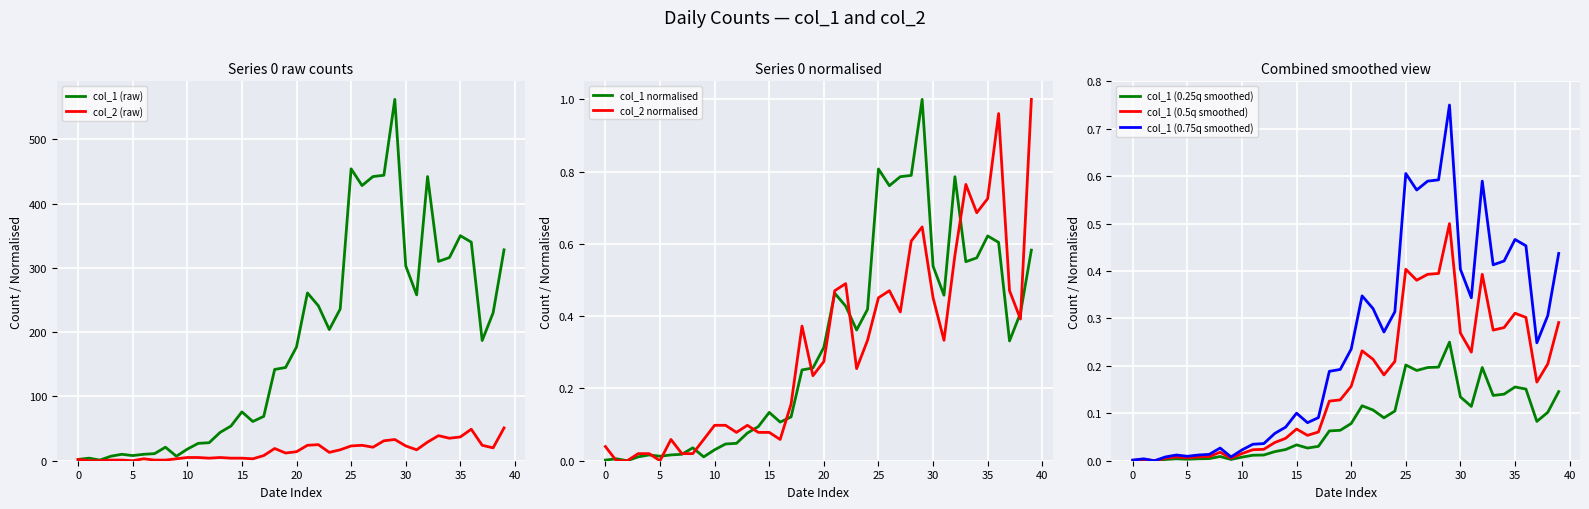

True or false: col_1 (raw) has a value of 75 at 35.

False